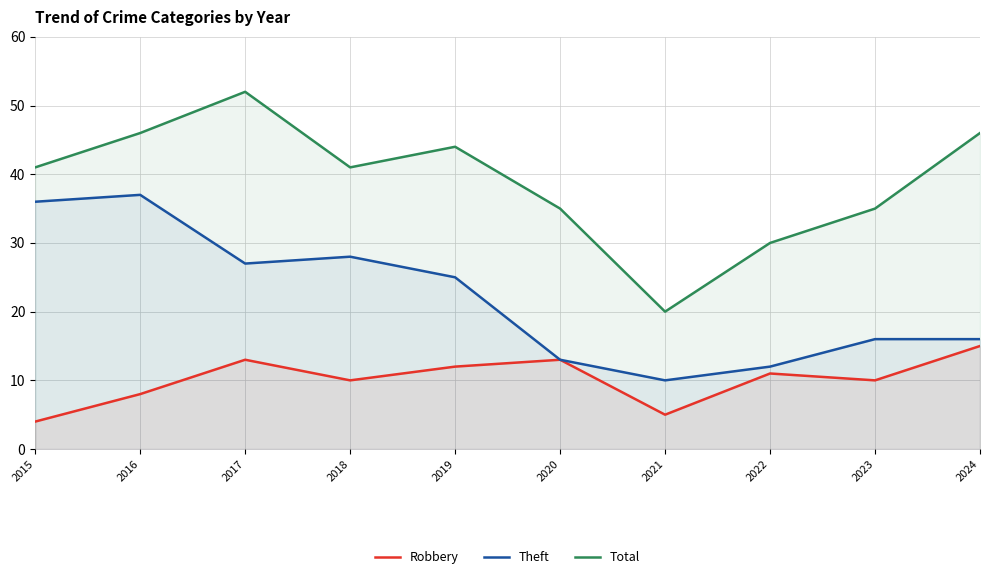

Between 2017 and 2023, which is larger?

2017